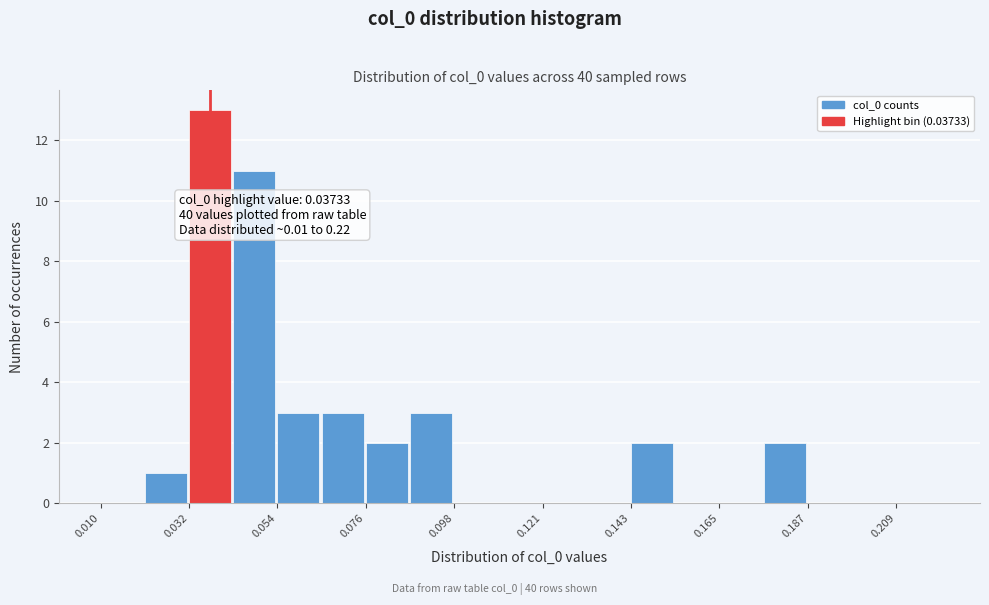

Read against the x-axis, roughly where is the centre of the tallest bar?

0.035